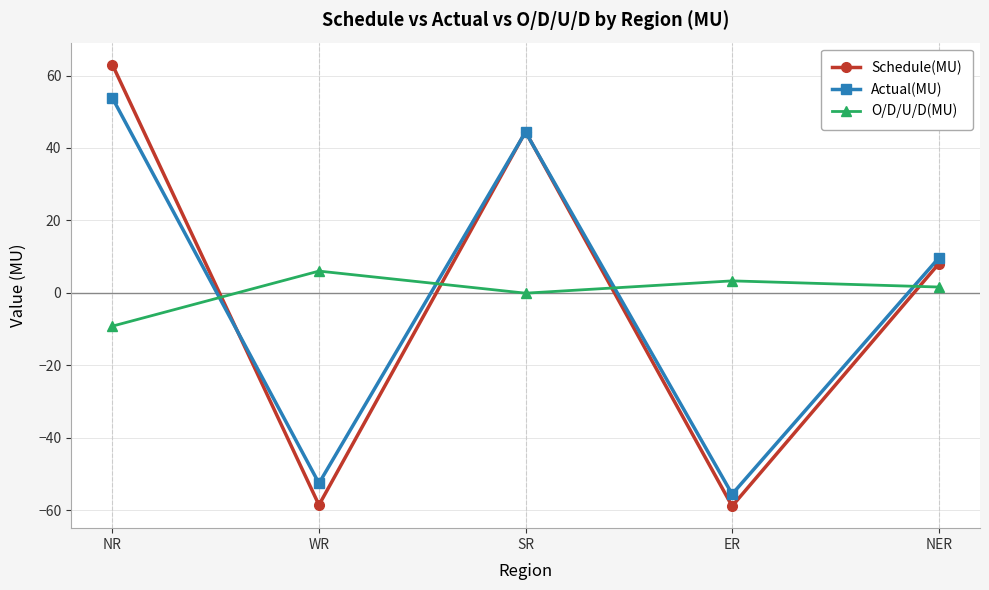

Which series has the largest range (max minus min)?

Schedule(MU)